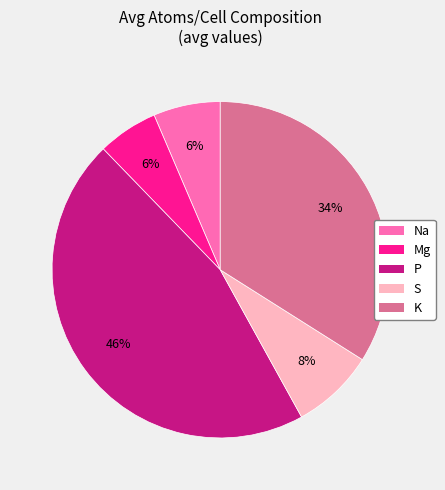

True or false: Mg accounts for 6% of the total.

True